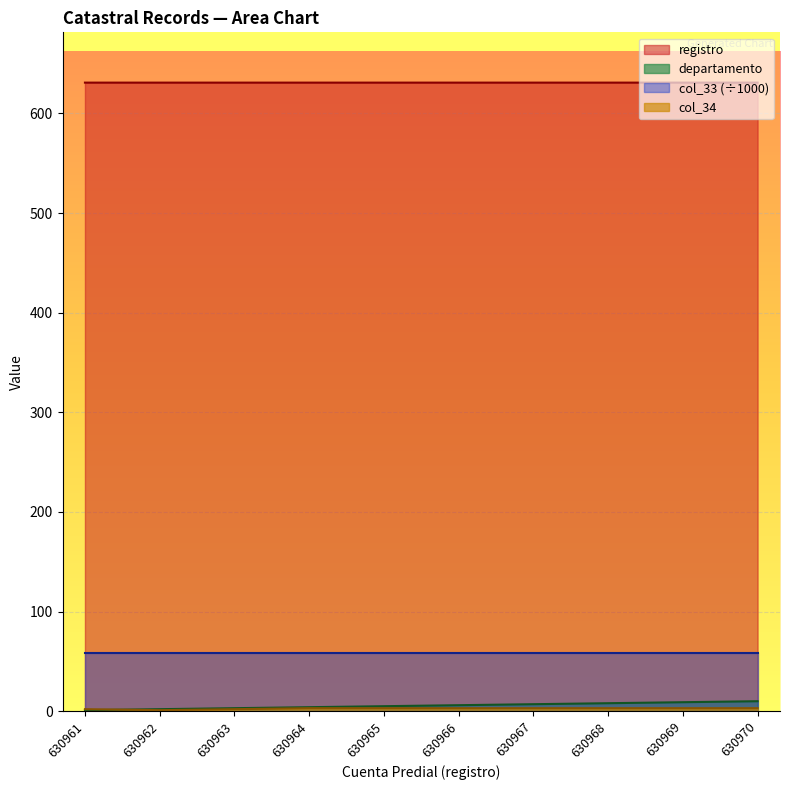

How many series are shown in this chart?

4